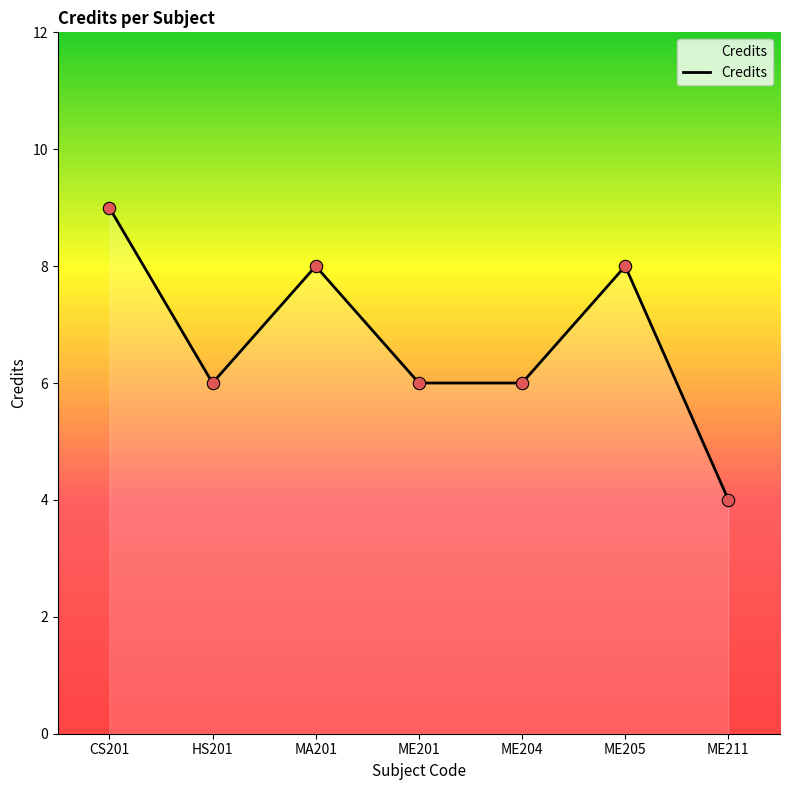

What is the ratio of the value at CS201 to the value at MA201?

1.1